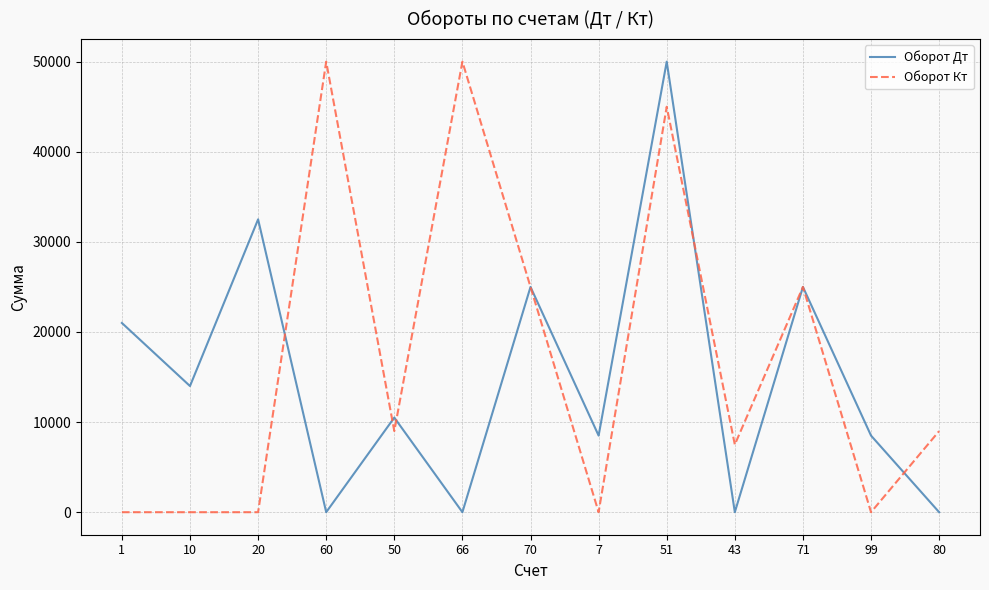

At 10, list the series in order from smallest to largest.

Оборот Кт, Оборот Дт